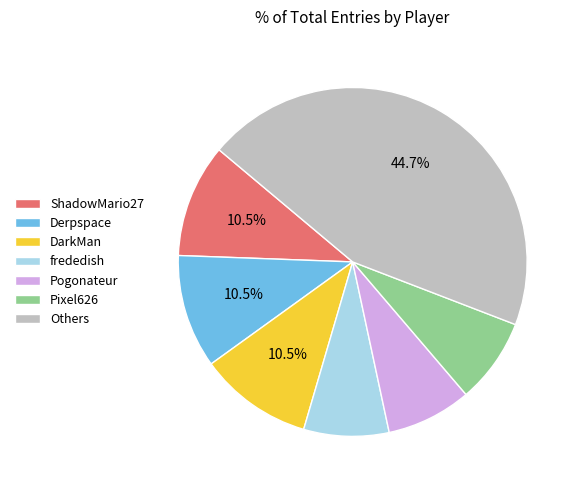

Which category has the biggest portion of the pie?

Others